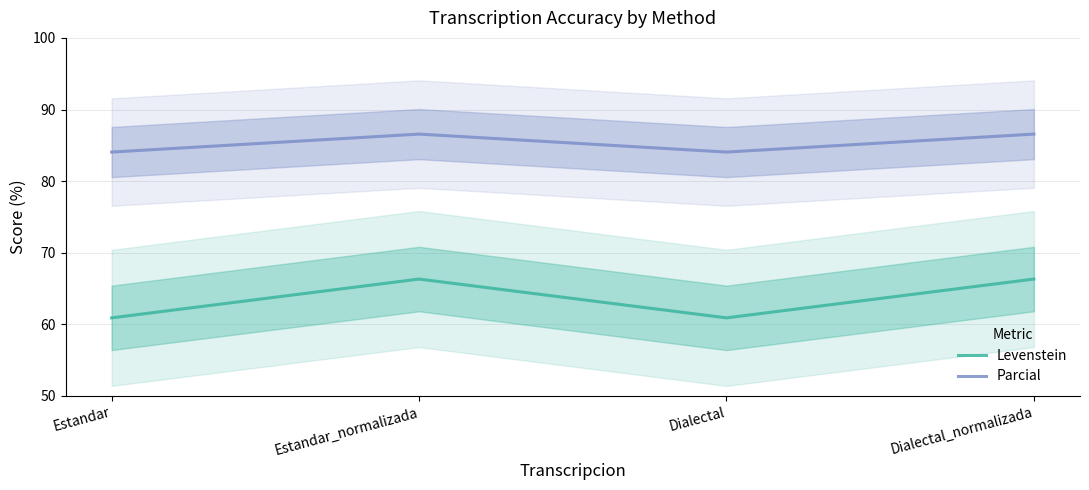

Count the number of categories in the chart.

4